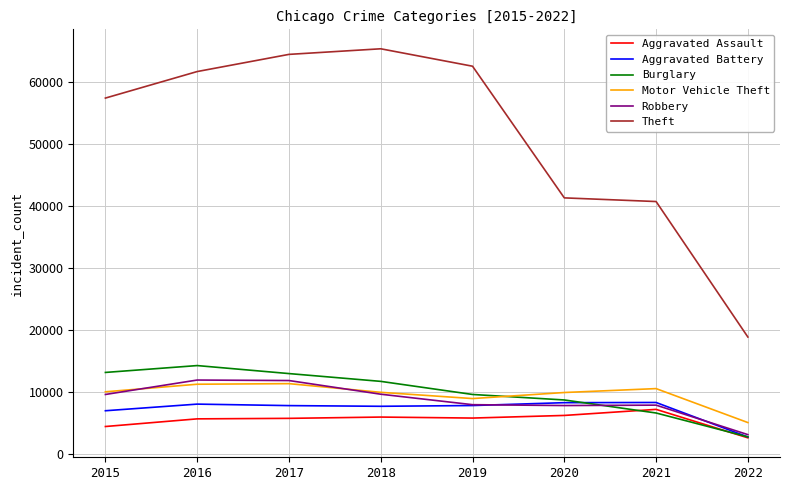

What is the difference between the highest and lowest values at 2017?

58587